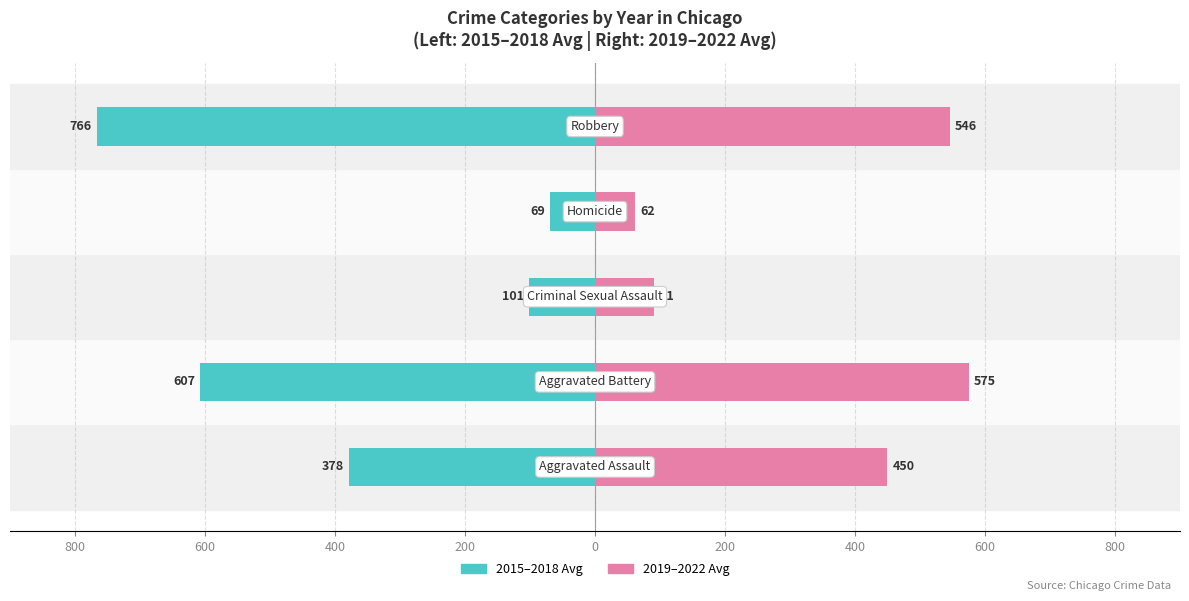

Reading left to right, what are all the values shown in this chart?

2015–2018 Avg: 800=-378.2	600=-607.2	400=-101.0	200=-68.8	0=-766.5
2019–2022 Avg: 800=449.8	600=575.0	400=90.8	200=61.5	0=545.8